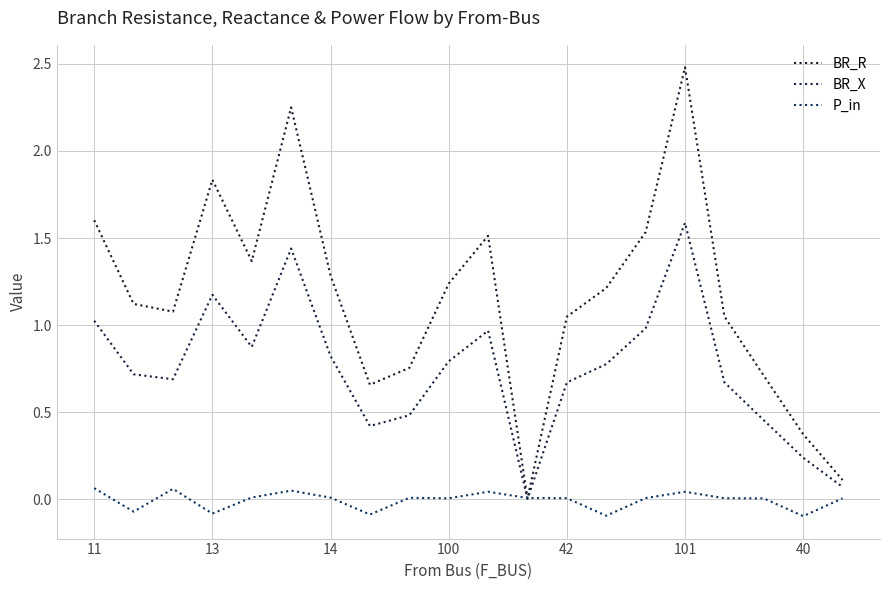

Does the chart display data point markers on the line(s)?

No